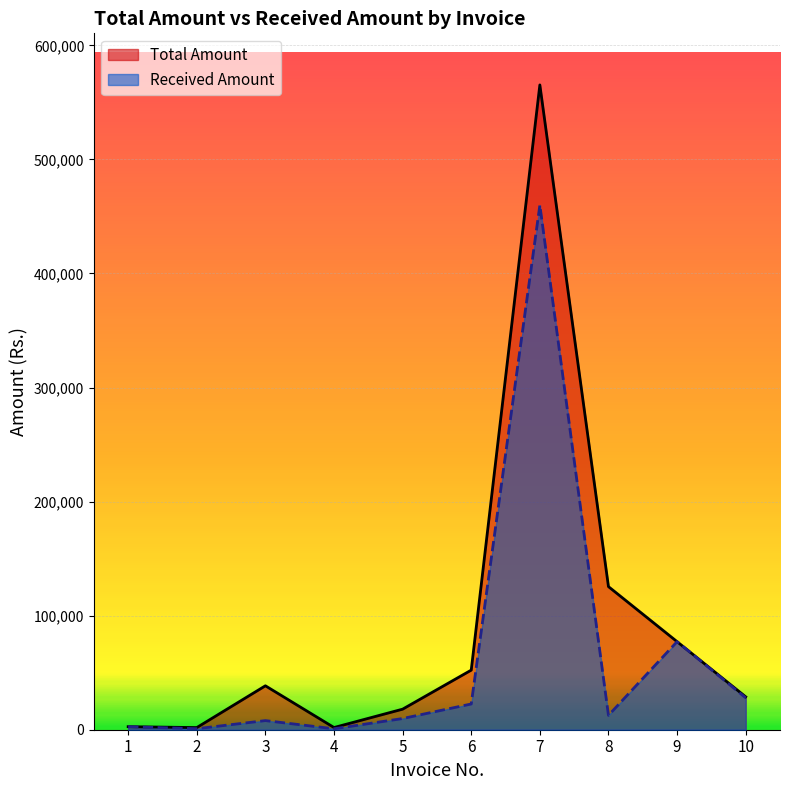

True or false: Total Amount and Received Amount cross at least once.

False